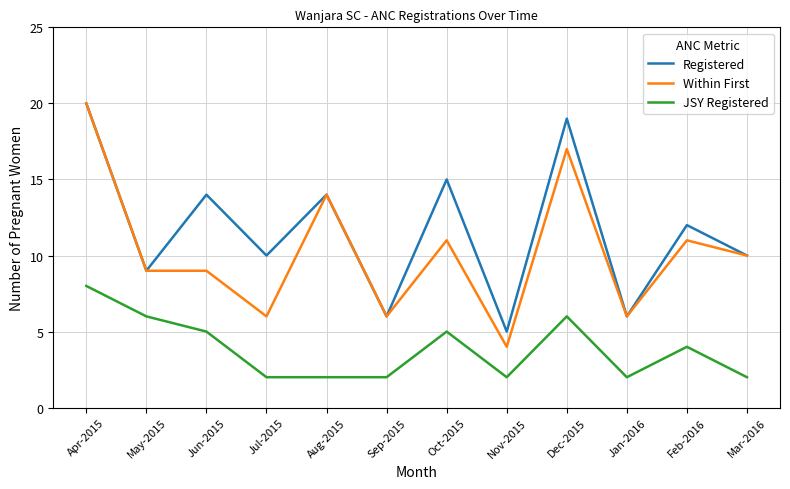

What is the difference between the Within First values at Nov-2015 and Sep-2015?

2